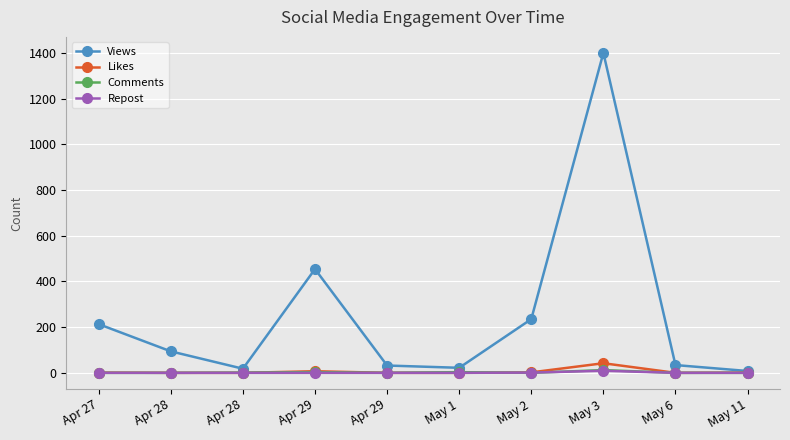

Between Apr 28 and May 2, which series saw the biggest shift?

Views